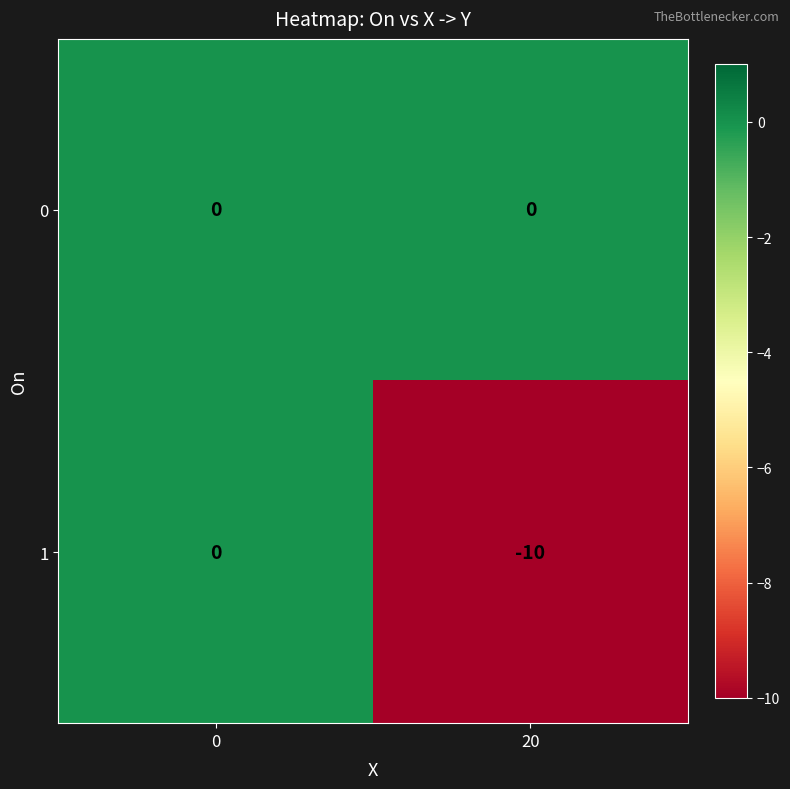

What is the total value across all series at 20?

-10